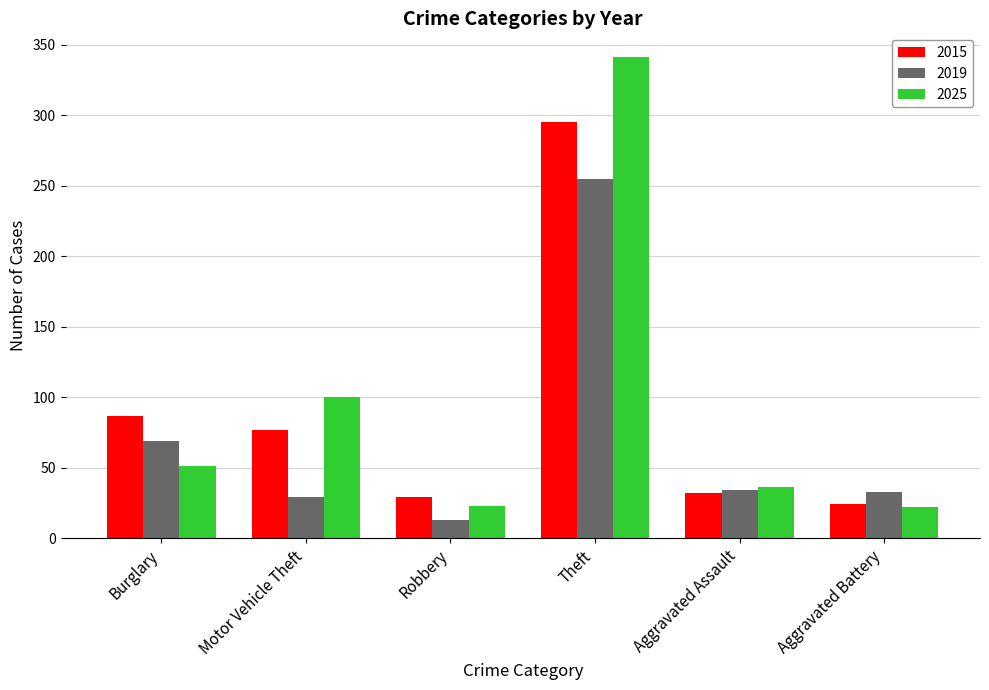

What is the approximate value of 2025 at Theft?

341